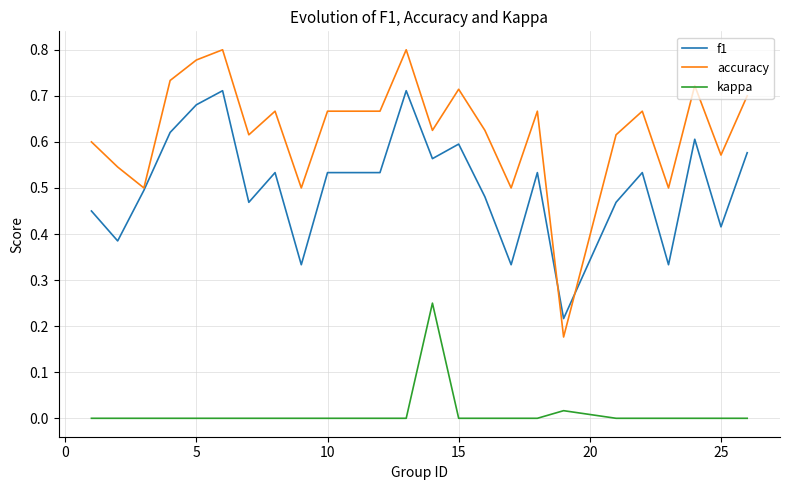

What is the sum of all accuracy values?

15.0